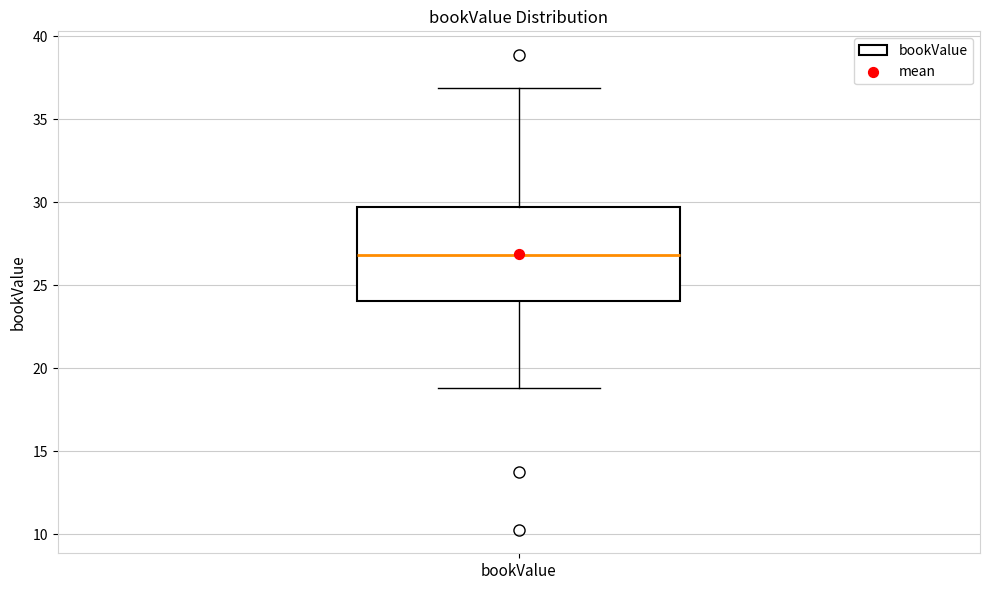

Read this box plot against the y-axis: the position of the median line, the range covered by the box, and the ends of both whiskers. The values are not printed on the chart, so give them approximately, as read against the axis.

median 27.0, box 24.0 to 29.5, whiskers 19.0 to 37.0